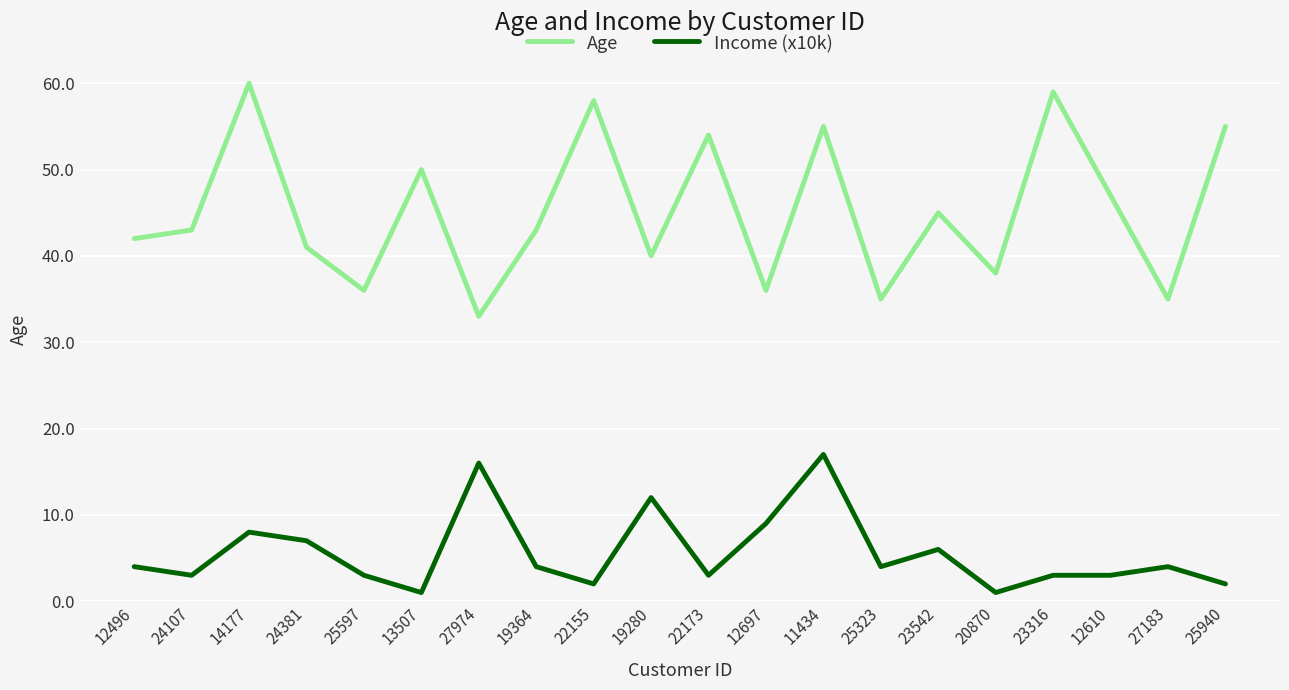

True or false: Age and Income (x10k) intersect in this chart.

False